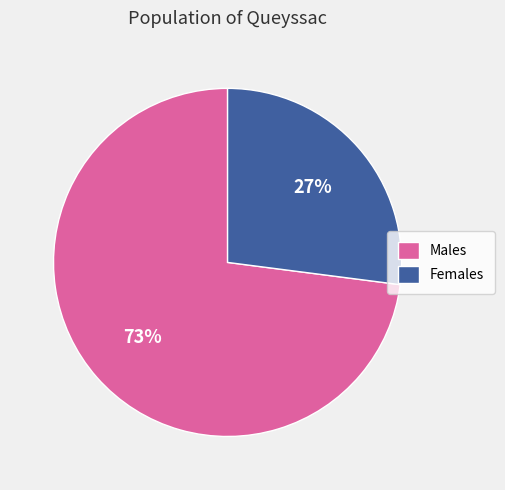

Do Males and Females together represent more than half of the pie?

Yes